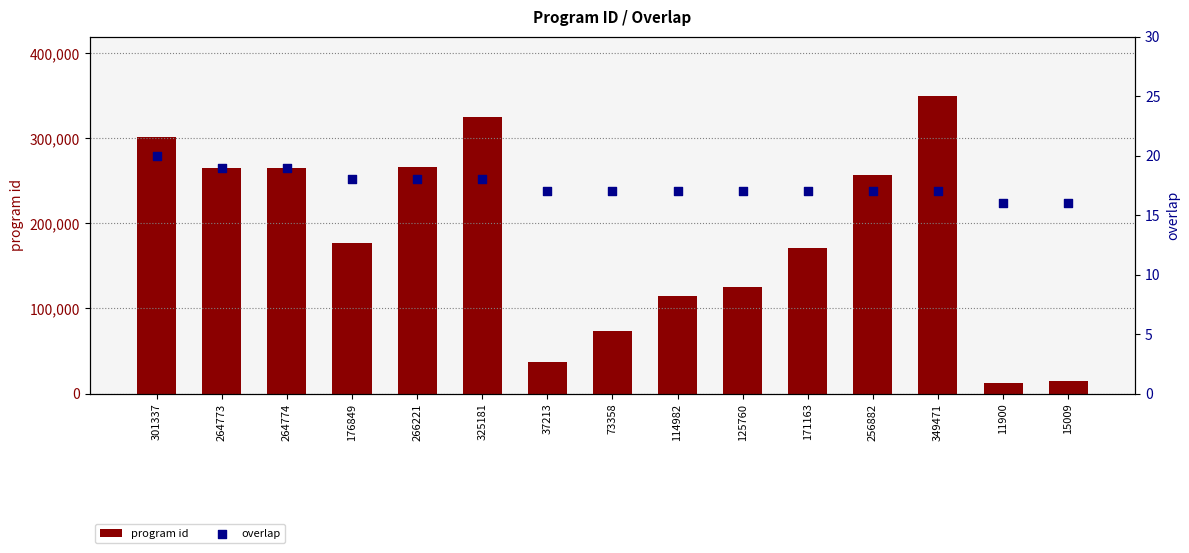

What are all the series names shown in the legend?

program id, overlap